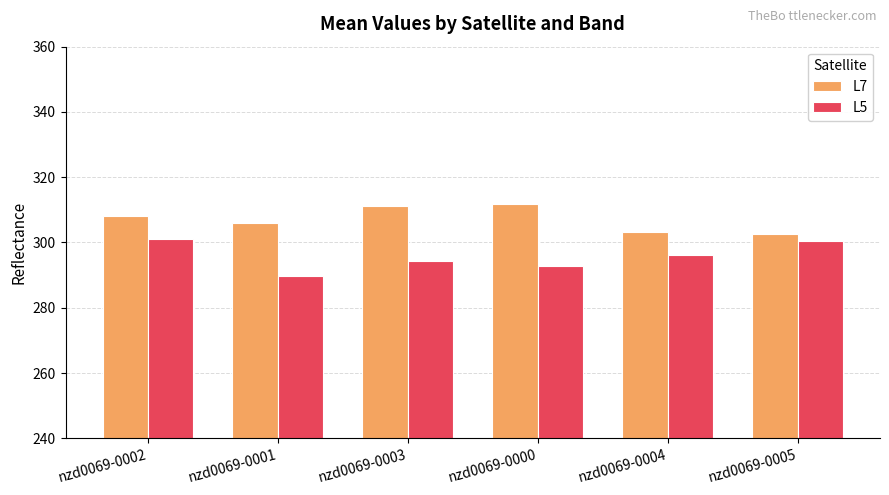

What is the sum of all L7 values?

1843.2